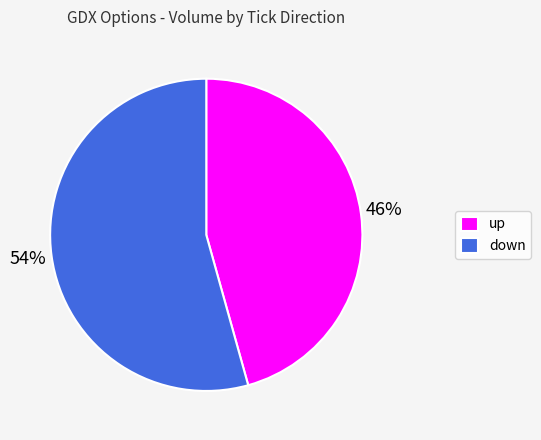

To the nearest percent, what is the combined percentage of down and up?

100%